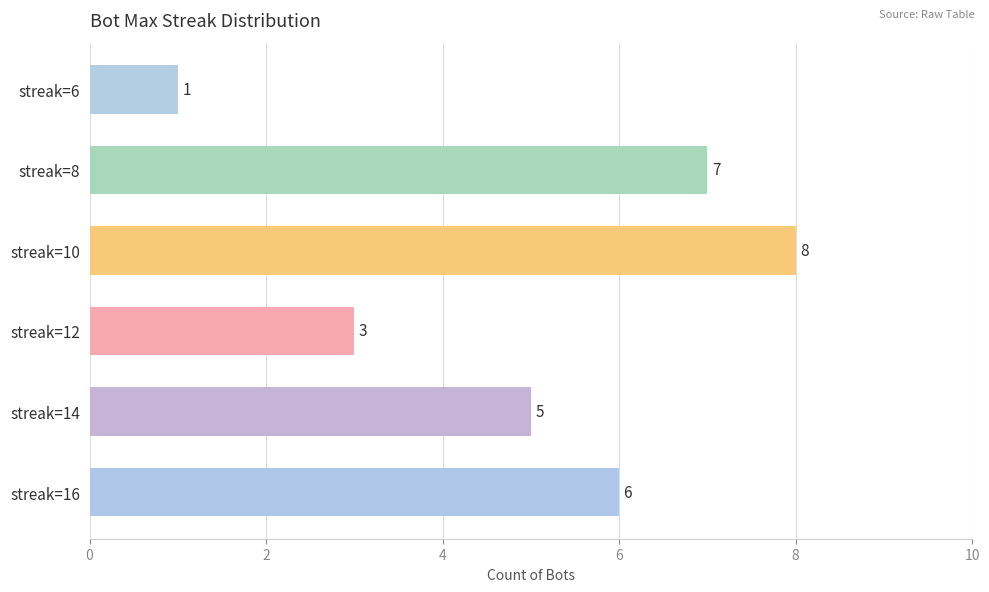

Read the value at streak=8.

7